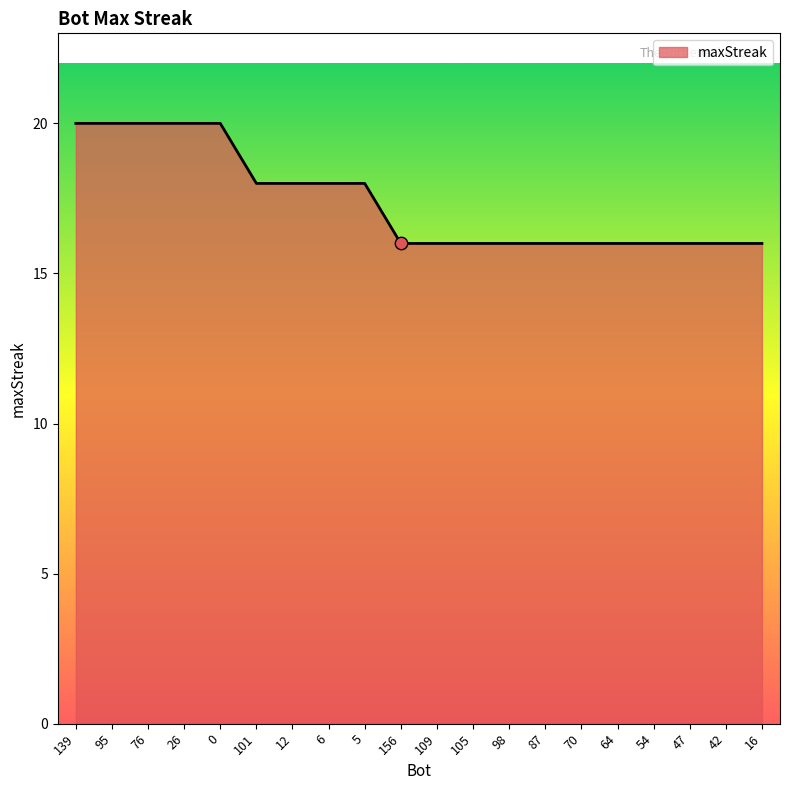

Between 156 and 12, which is larger?

12